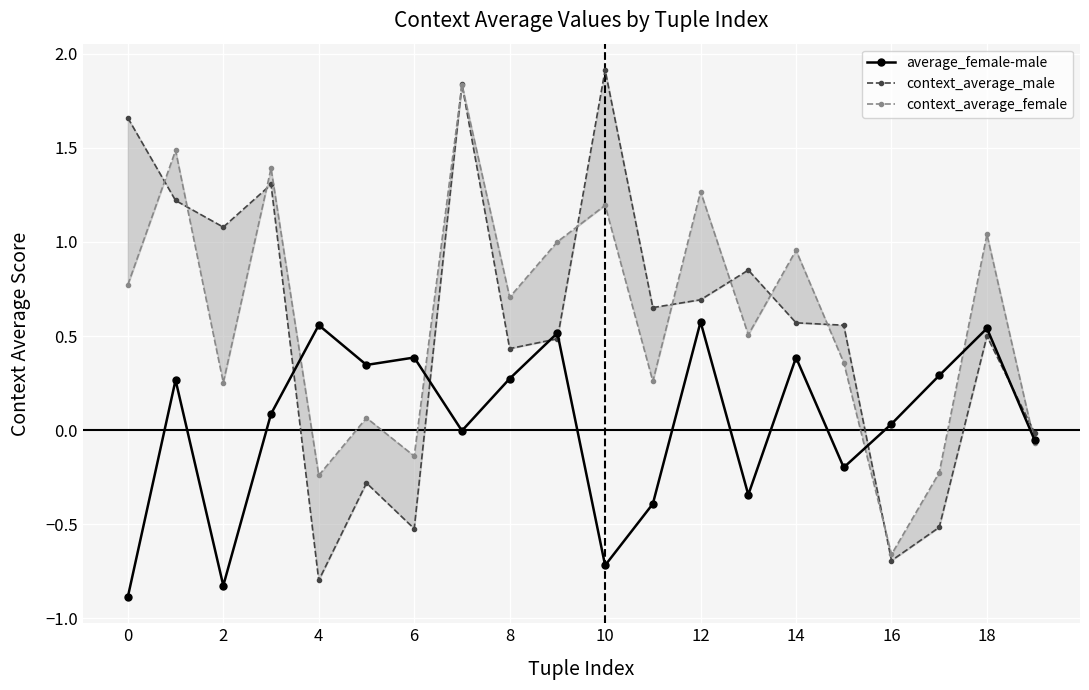

In context_average_female, how many points are higher than both neighbors (excluding endpoints)?

8